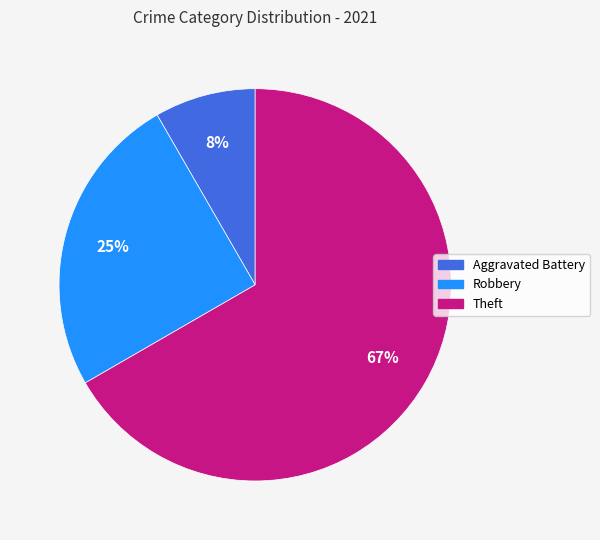

How many segments does this pie chart have?

3